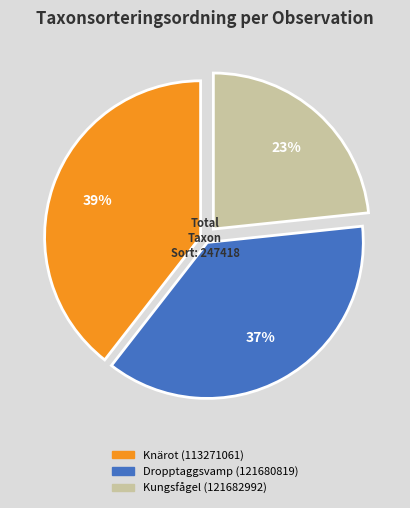

What percentage is the Kungsfågel (121682992) slice, to the nearest percent?

23%